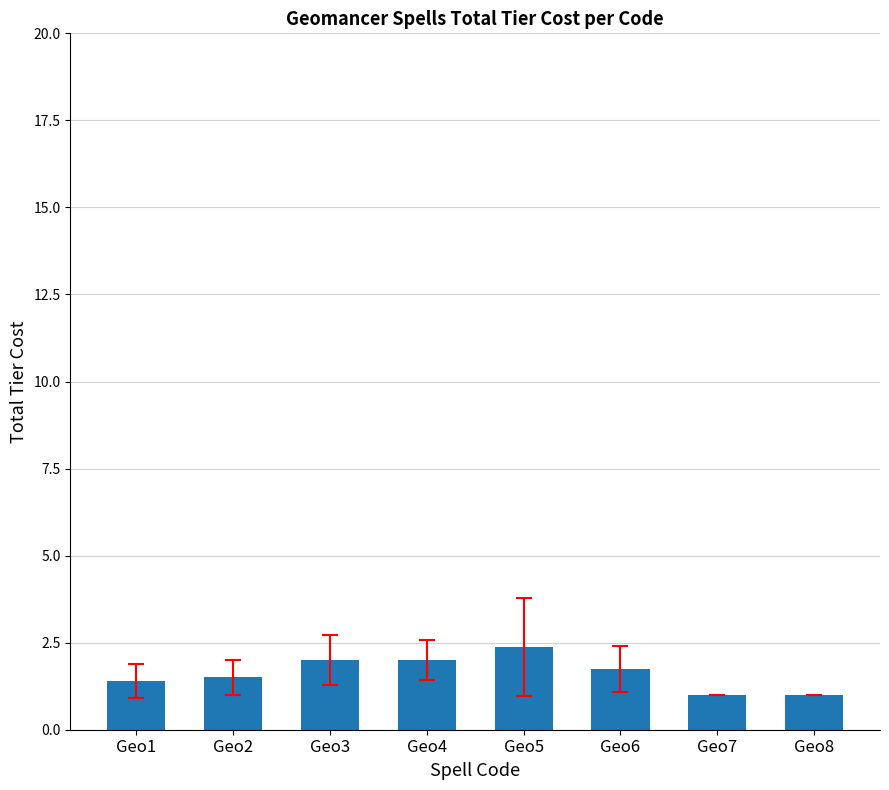

What is the average value?

1.6